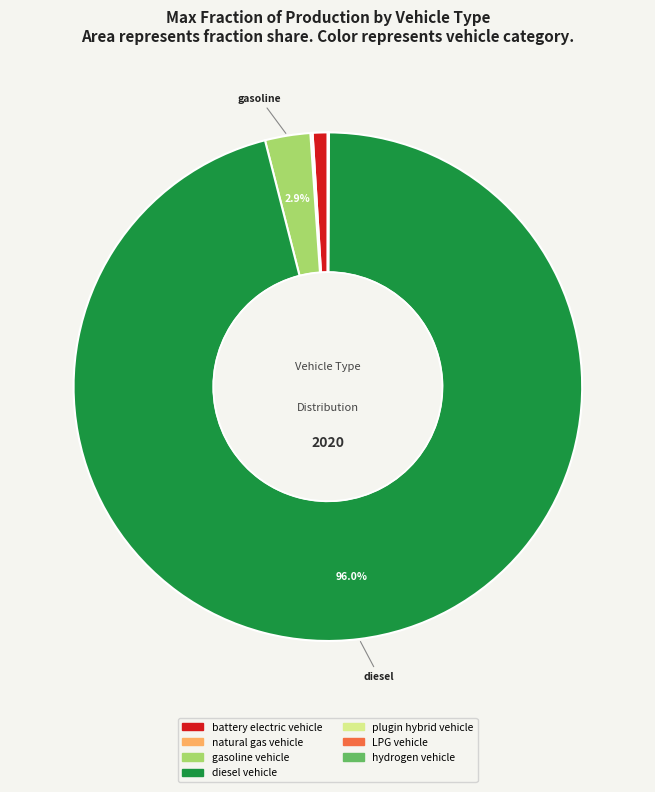

Which category accounts for the majority?

diesel vehicle